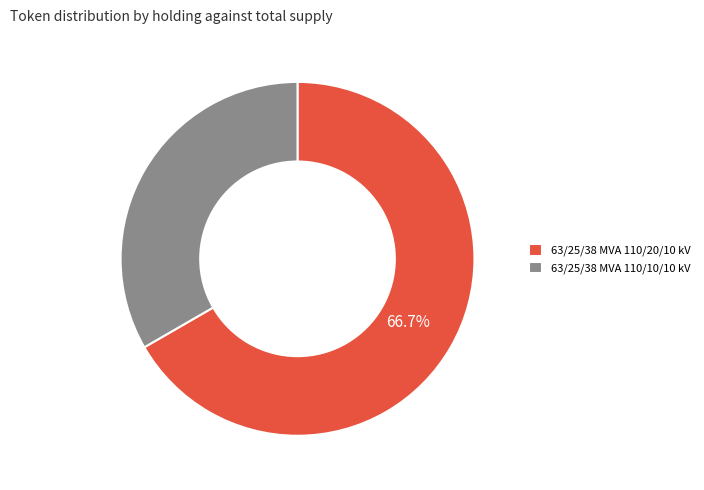

Count the number of slices in the pie.

2